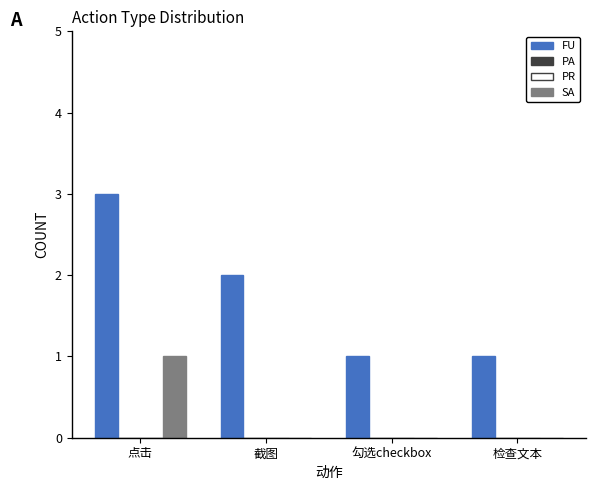

Reading left to right, transcribe all the data shown in this chart.

FU: 点击=3	截图=2	勾选checkbox=1	检查文本=1
PA: 点击=0	截图=0	勾选checkbox=0	检查文本=0
PR: 点击=0	截图=0	勾选checkbox=0	检查文本=0
SA: 点击=1	截图=0	勾选checkbox=0	检查文本=0